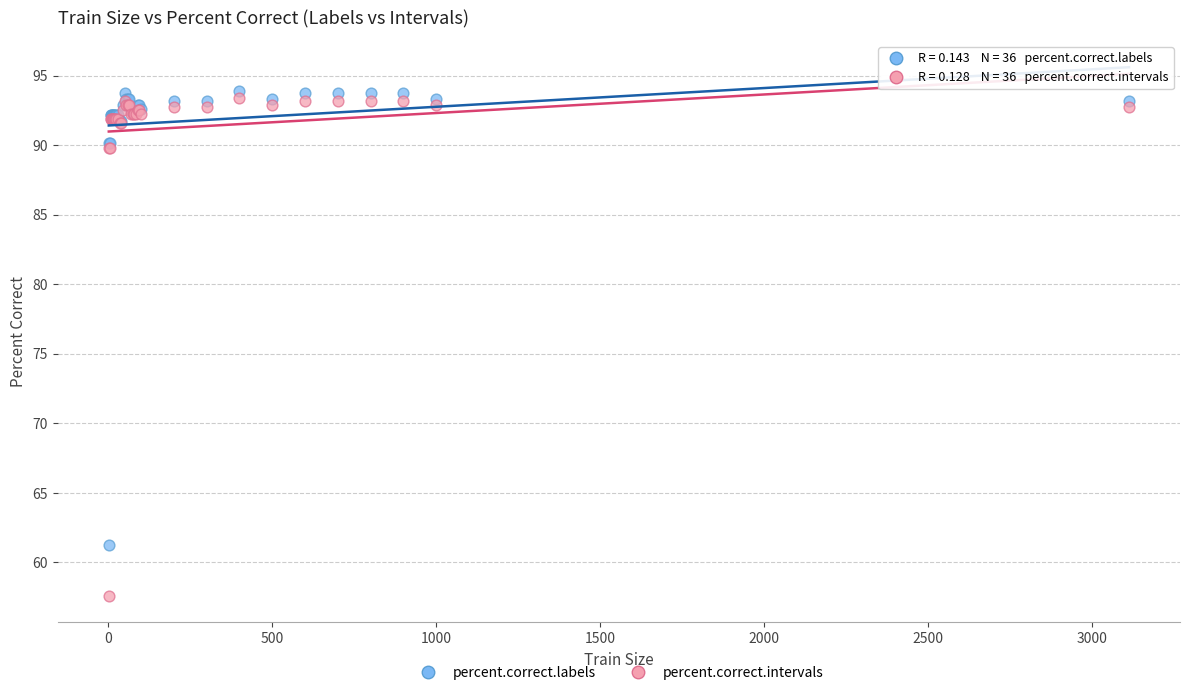

Across all series, what Y value is closest to 75?

61.3